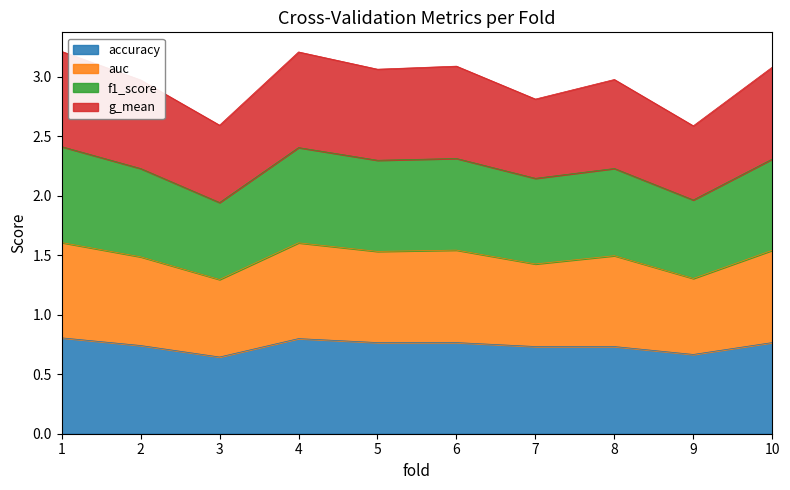

True or false: f1_score and auc cross at least once.

False